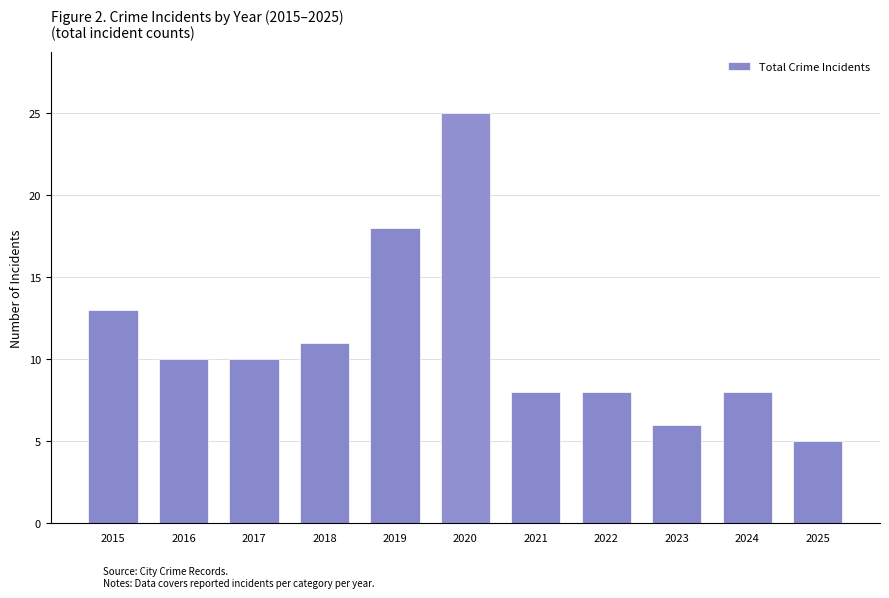

Read the value at 2015.

13